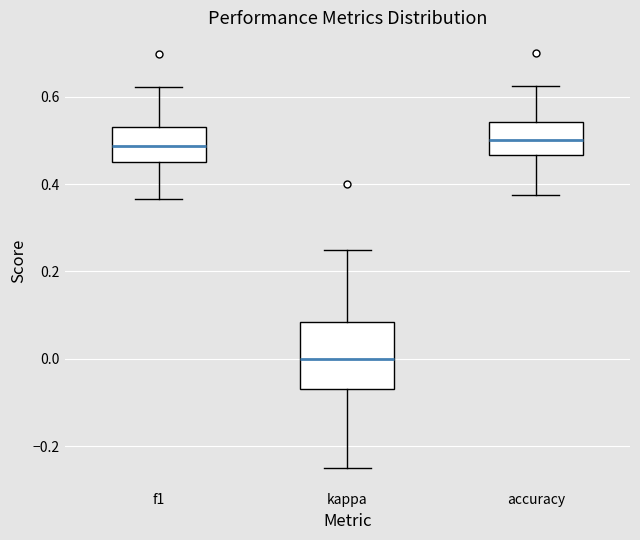

Which box is the tallest, from its lower edge to its upper edge?

kappa